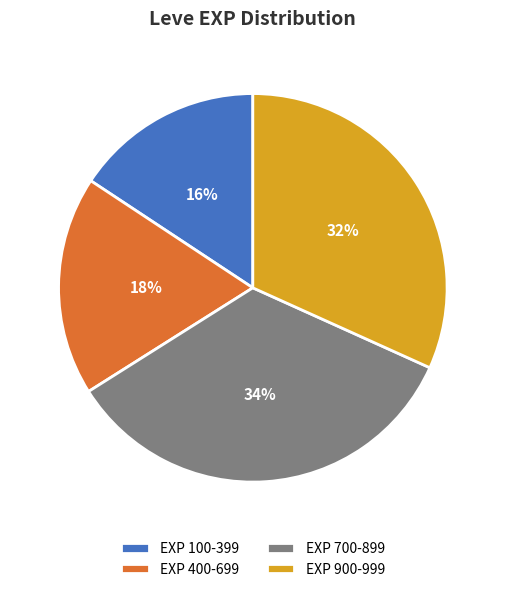

How many segments does this pie chart have?

4